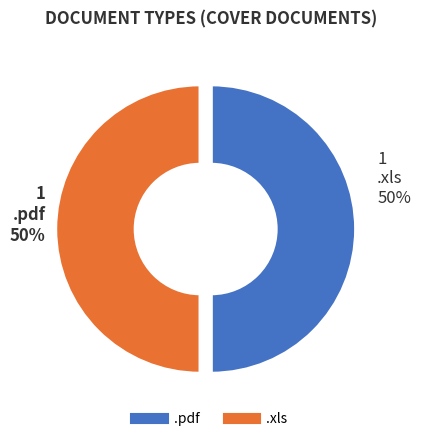

Approximately how many times larger is the value at .pdf compared to .xls?

1.0